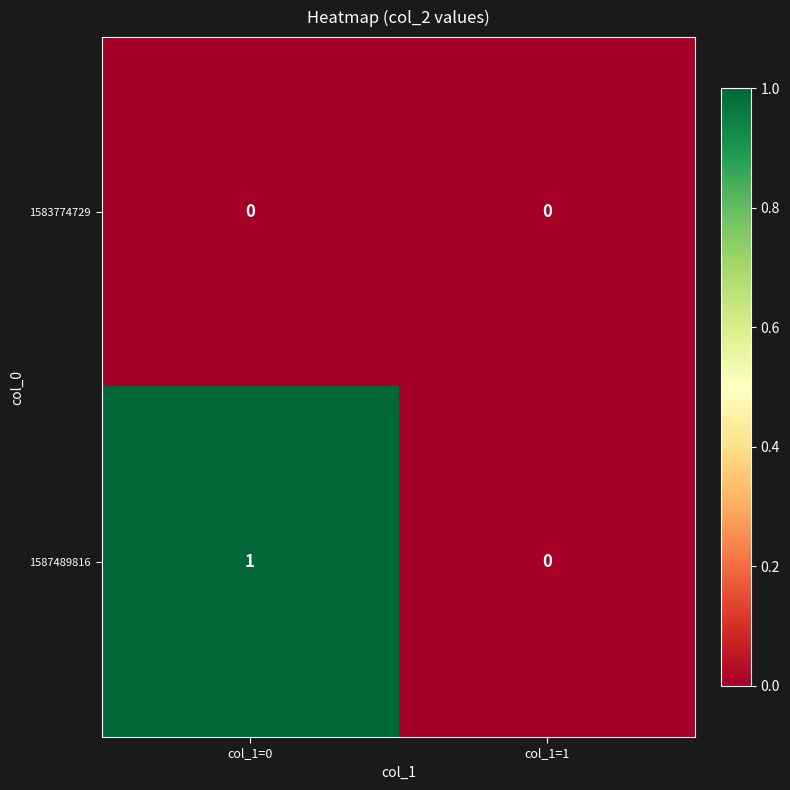

What is the total value across all series at col_1=0?

1